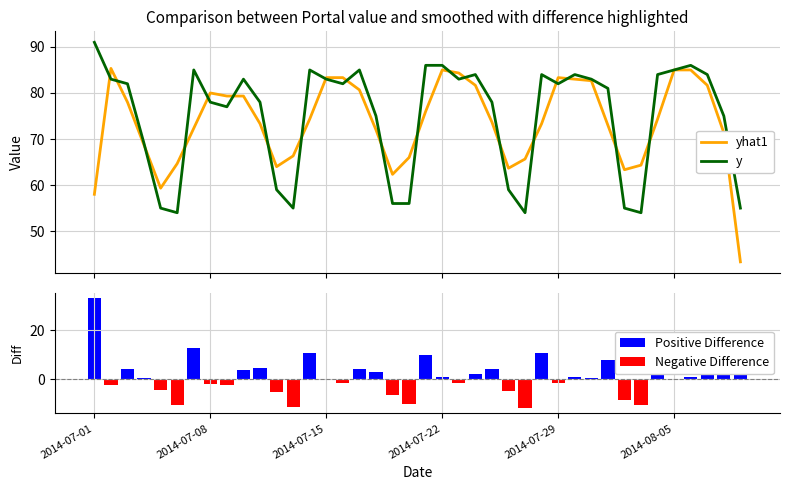

What is the minimum value for yhat1?

43.3